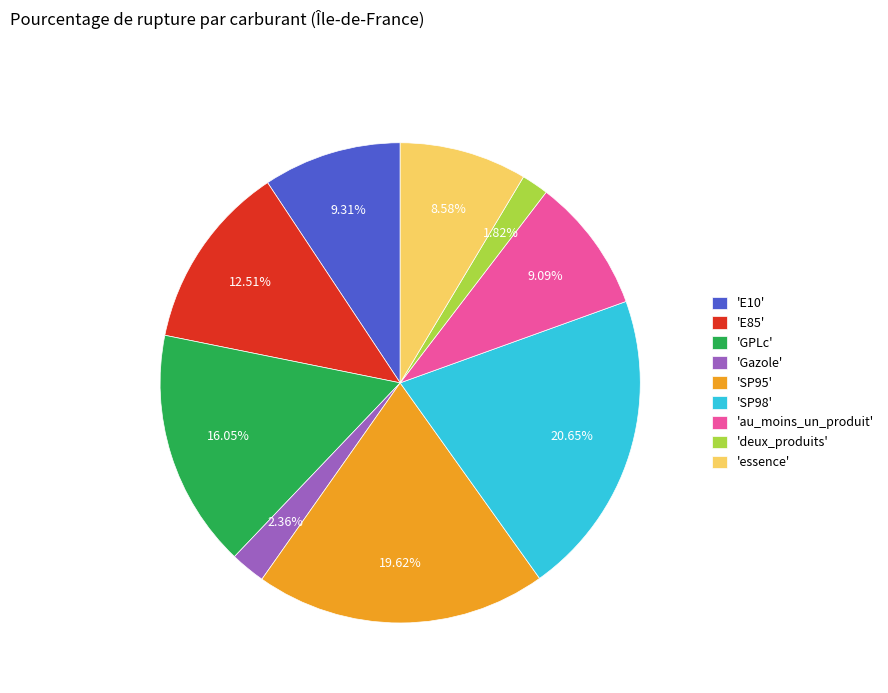

Combined, do 'SP95' and 'GPLc' account for over 50%?

No